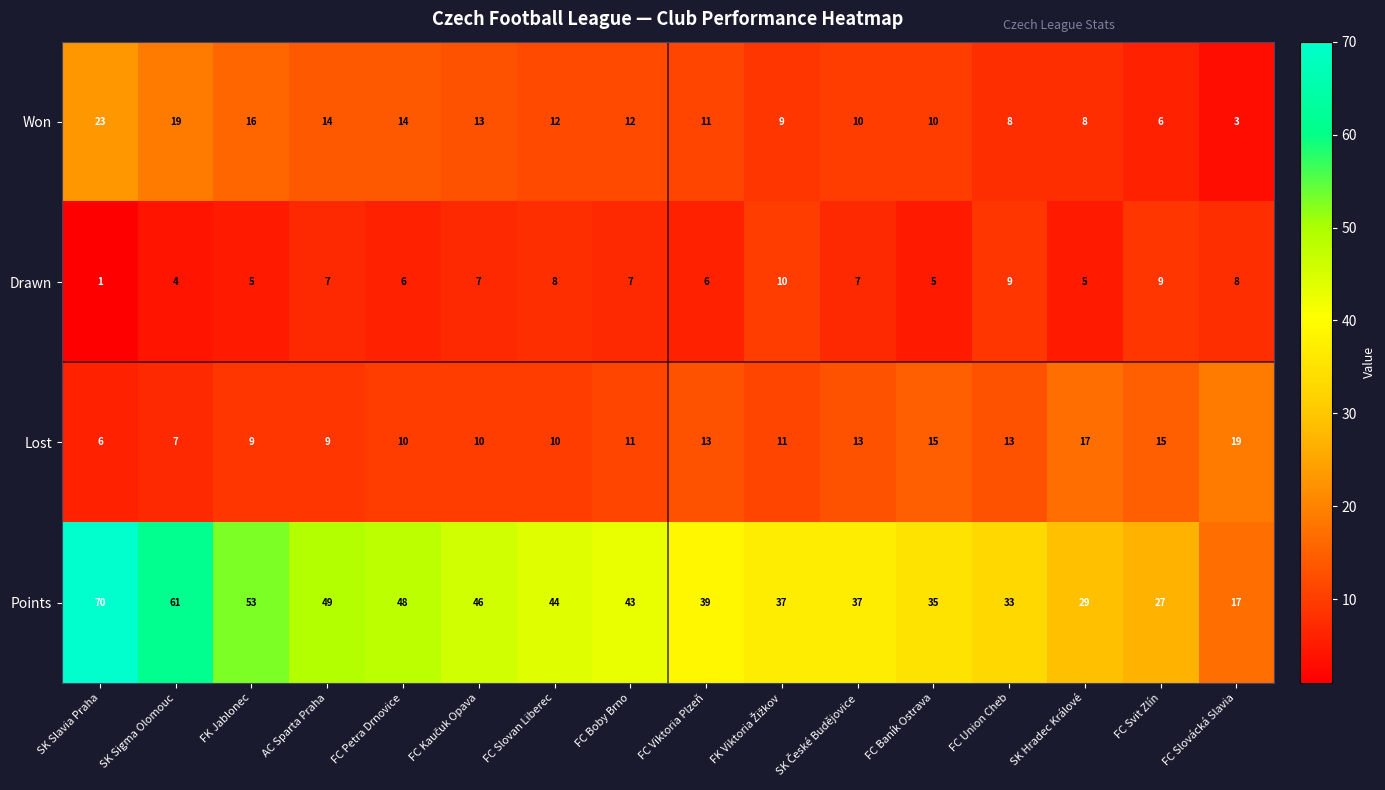

What is the sum of the Points values at FK Jablonec and FC Slovan Liberec?

97